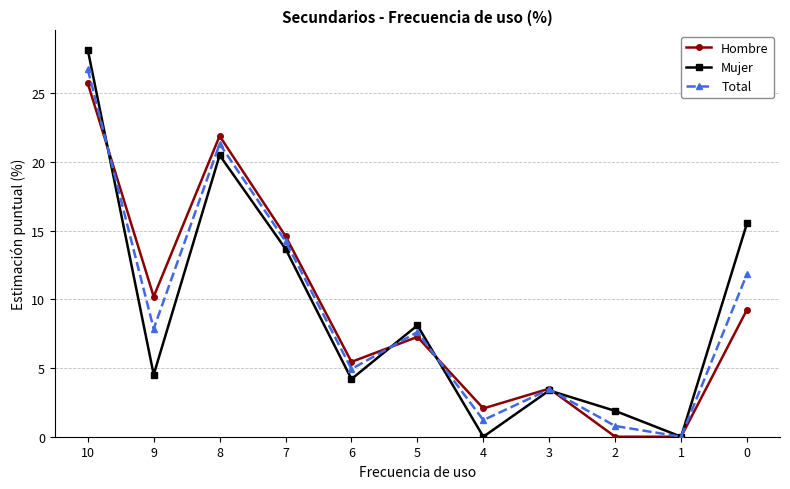

Rank the series at 4 from highest to lowest value.

Hombre, Total, Mujer